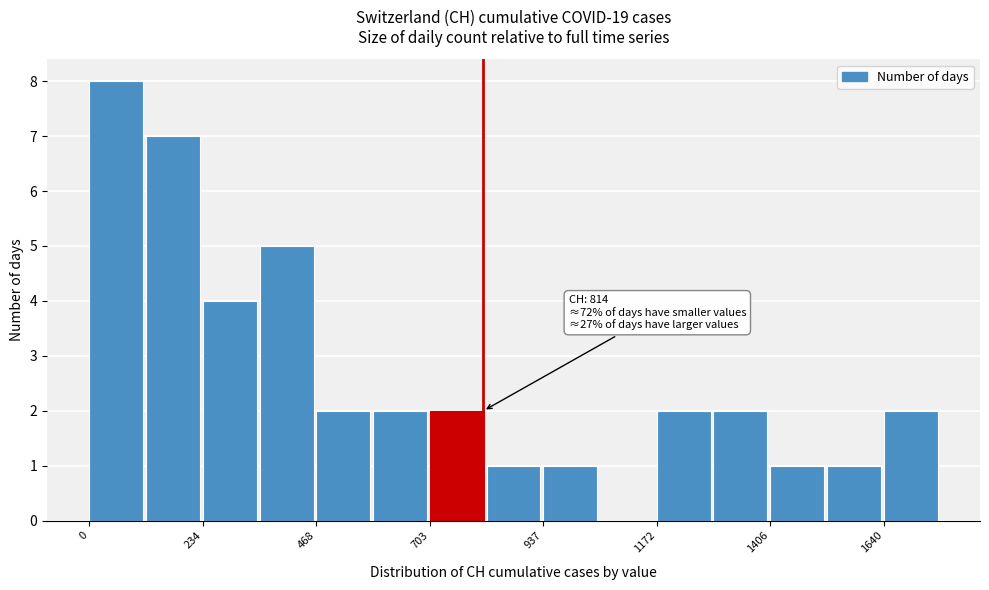

Around what value on the x-axis is the tallest bar? Give the approximate position of its centre, as read against the axis.

50